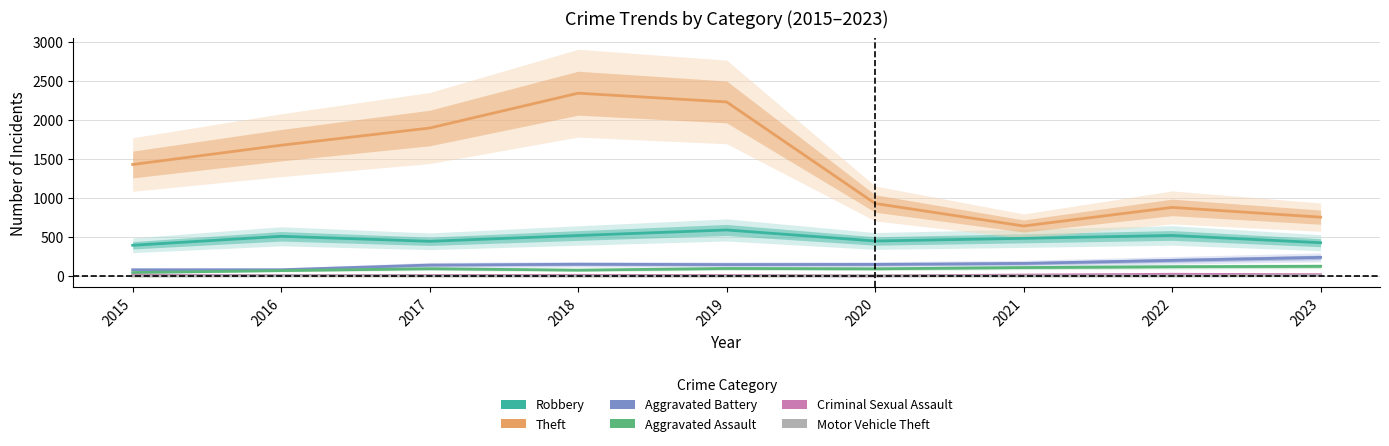

True or false: Aggravated Assault has a value of 126 at 2023.

True